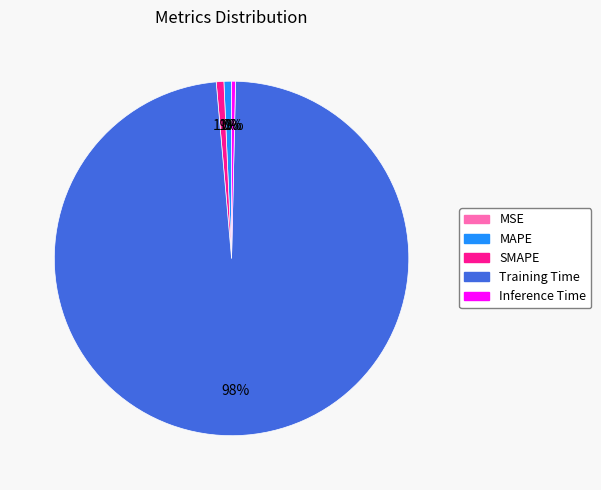

What is the largest slice in the pie chart?

Training Time